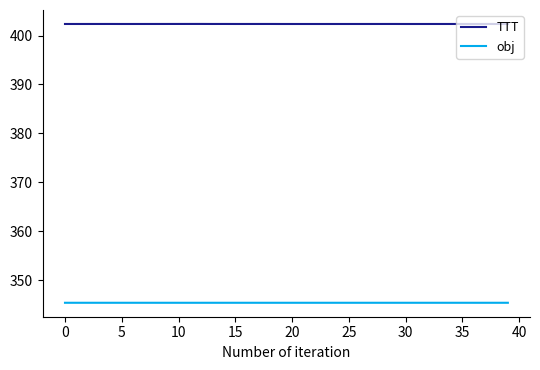

True or false: TTT has more than 1 points higher than both neighbors.

True